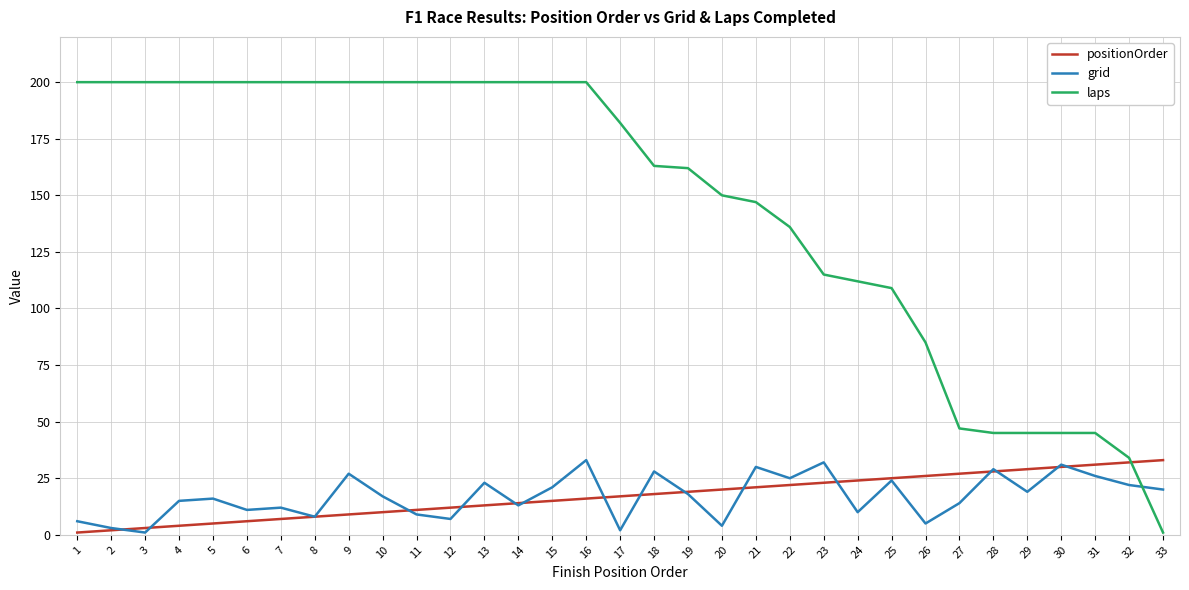

True or false: grid has a value of 10 at 18.

False